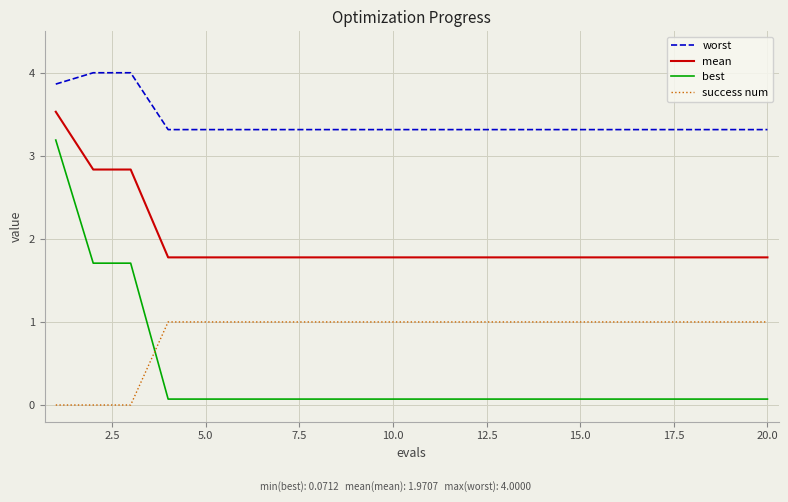

Reading left to right, list all the values displayed in this chart.

worst: 3.9	4.0	4.0	3.3	3.3	3.3	3.3	3.3	3.3	3.3	3.3	3.3	3.3	3.3	3.3	3.3	3.3	3.3	3.3	3.3
mean: 3.5	2.8	2.8	1.8	1.8	1.8	1.8	1.8	1.8	1.8	1.8	1.8	1.8	1.8	1.8	1.8	1.8	1.8	1.8	1.8
best: 3.2	1.7	1.7	0.1	0.1	0.1	0.1	0.1	0.1	0.1	0.1	0.1	0.1	0.1	0.1	0.1	0.1	0.1	0.1	0.1
success num: 0.0	0.0	0.0	1.0	1.0	1.0	1.0	1.0	1.0	1.0	1.0	1.0	1.0	1.0	1.0	1.0	1.0	1.0	1.0	1.0